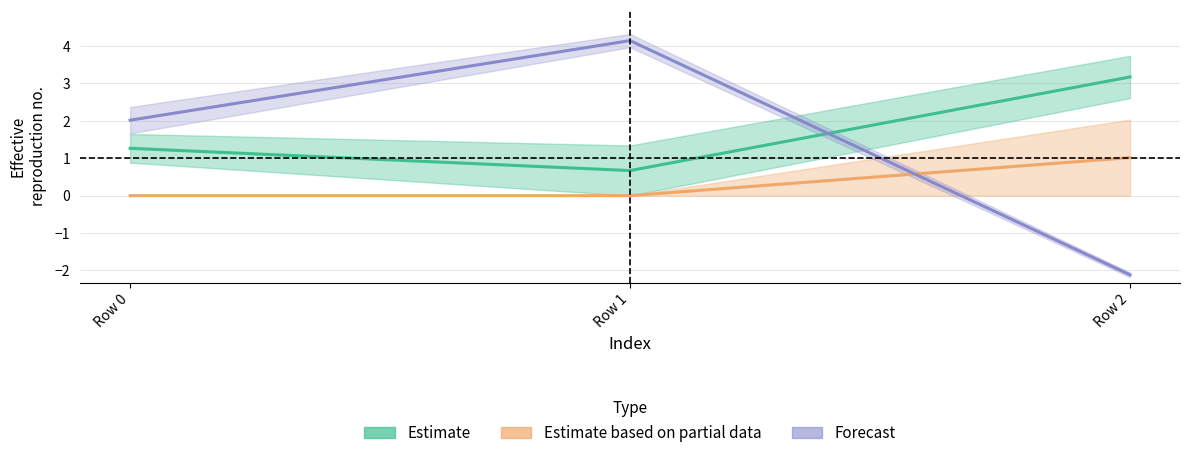

Reading left to right, list all the values displayed in this chart.

Estimate: 1.3	0.7	3.2
Estimate based on partial data: 0.0	0.0	1.0
Forecast: 2.0	4.1	-2.1